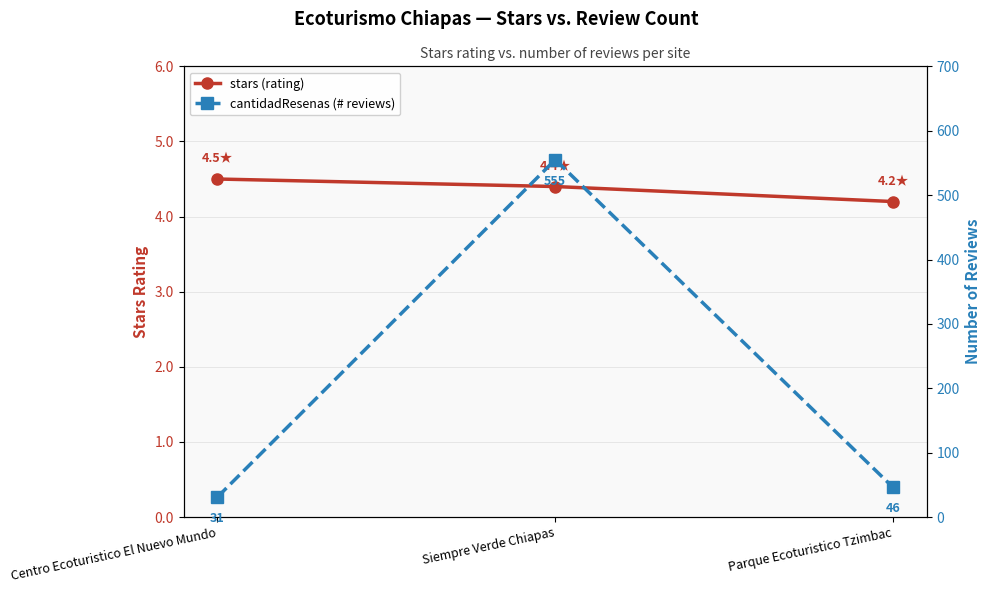

List the series in order of their overall mean, lowest first.

stars, cantidadResenas